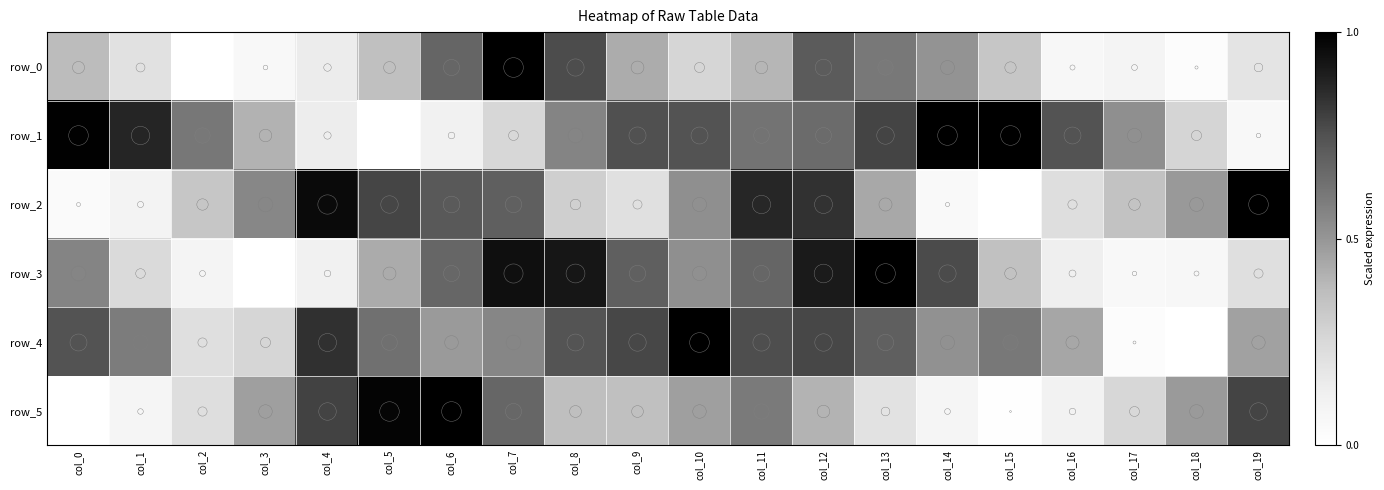

Between col_7 and col_17, which series saw the biggest shift?

row_0